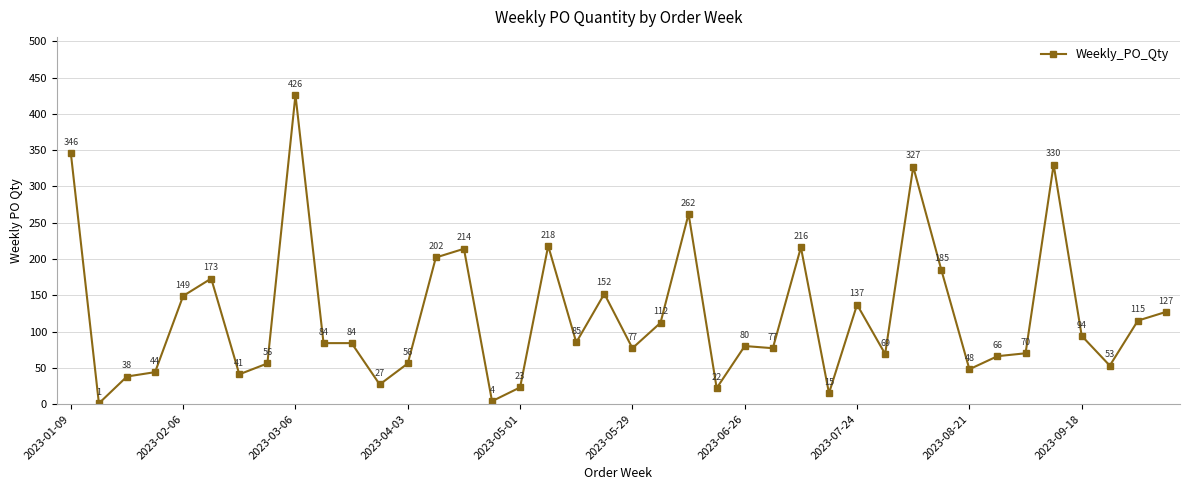

What is the value of the 21st point from the left?

77